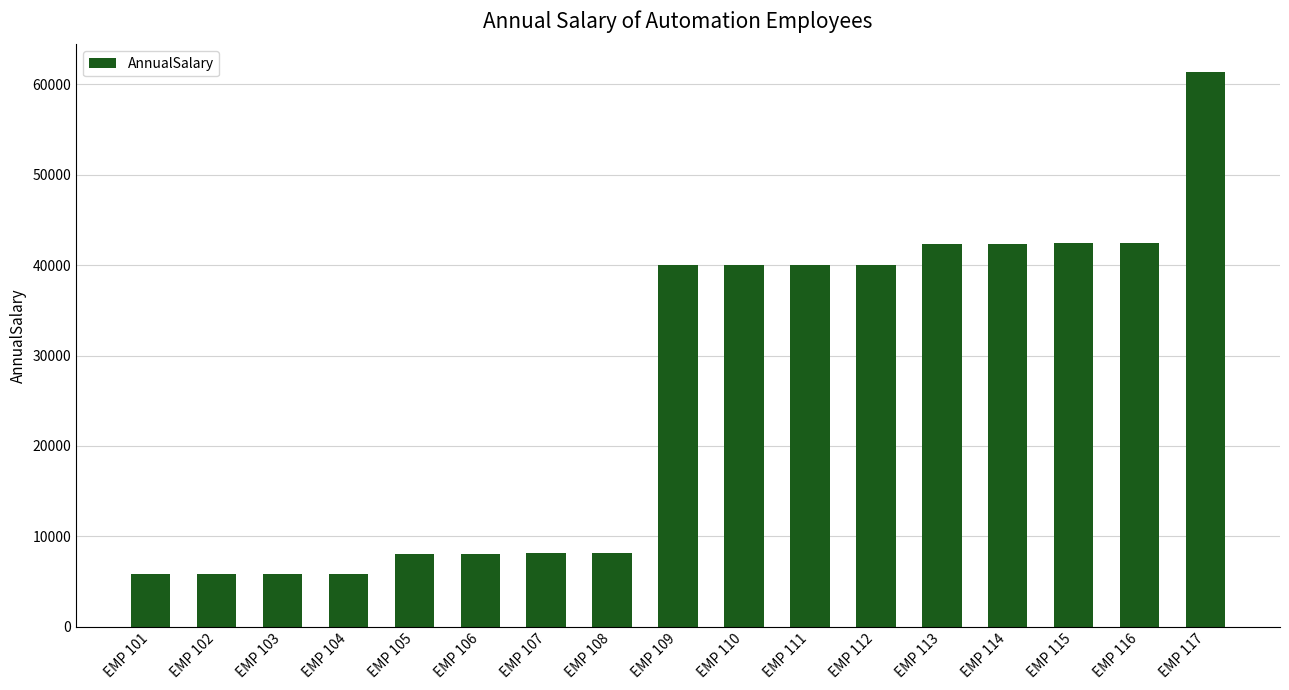

What is the sum of the values at EMP 110 and EMP 102?

45876.0